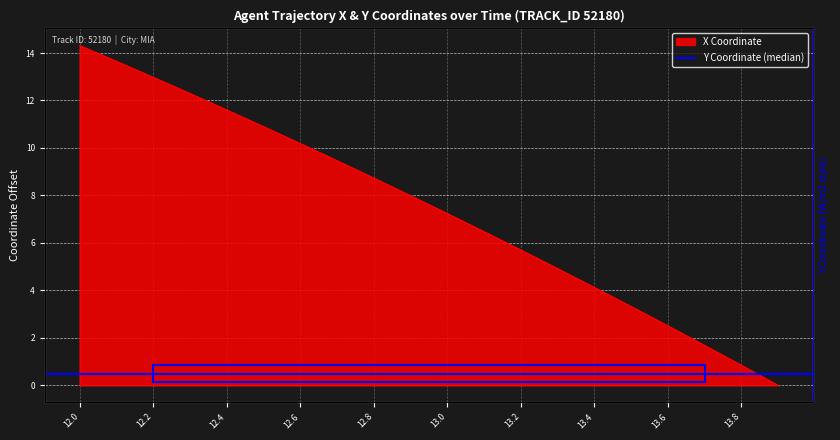

Approximately how many times larger is the value at 12.1 compared to 12.4?

1.2